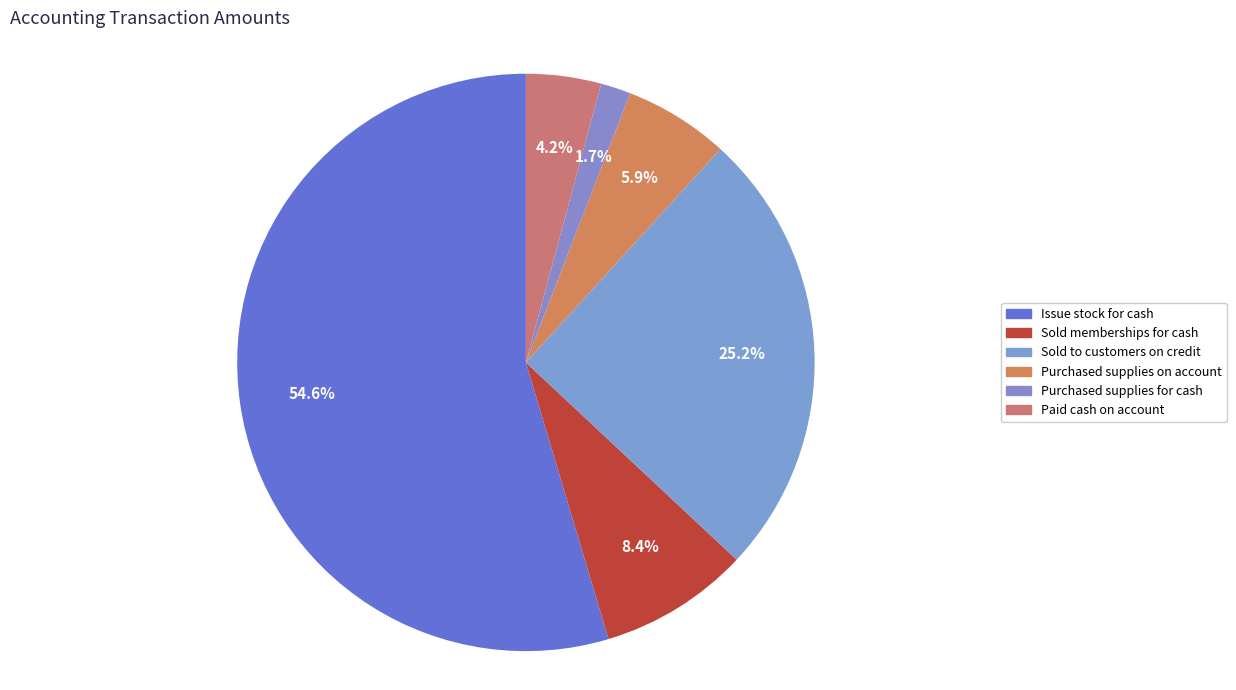

What is the total percentage of Purchased supplies for cash and Sold to customers on credit?

26.9%